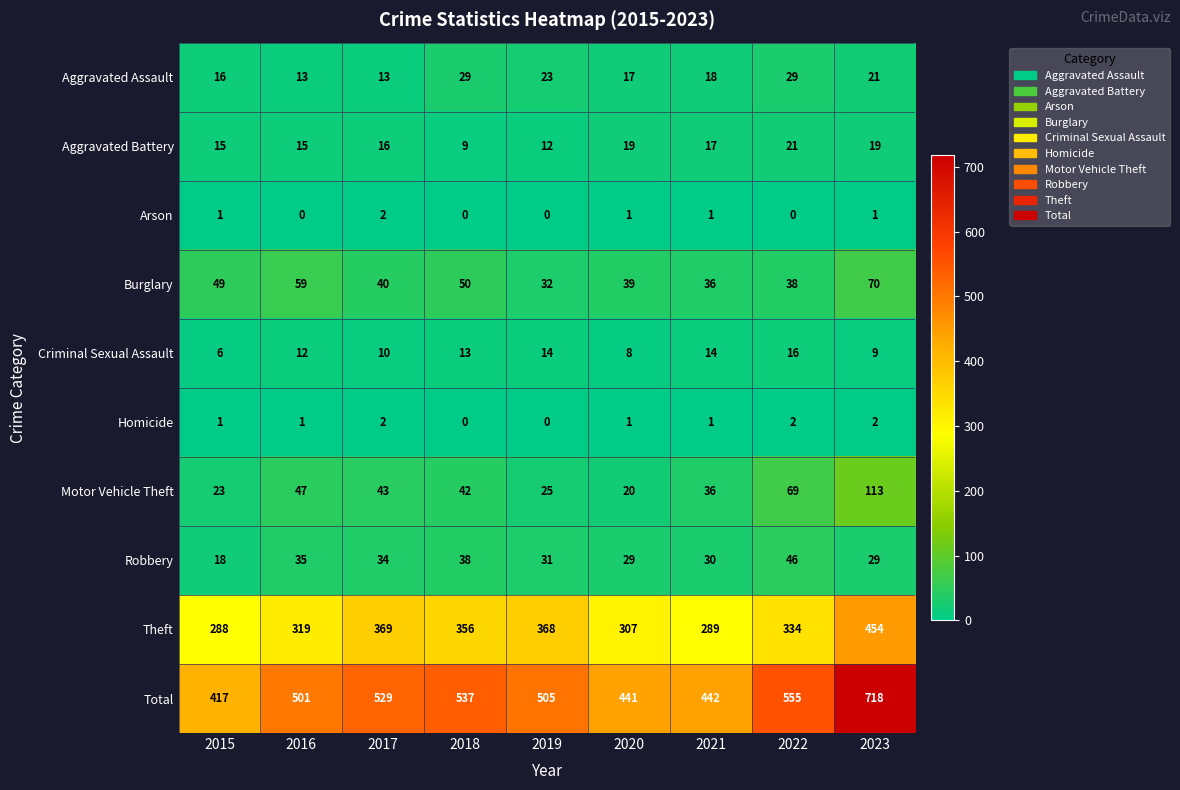

True or false: Aggravated Battery has a value of 19 at 2020.

True